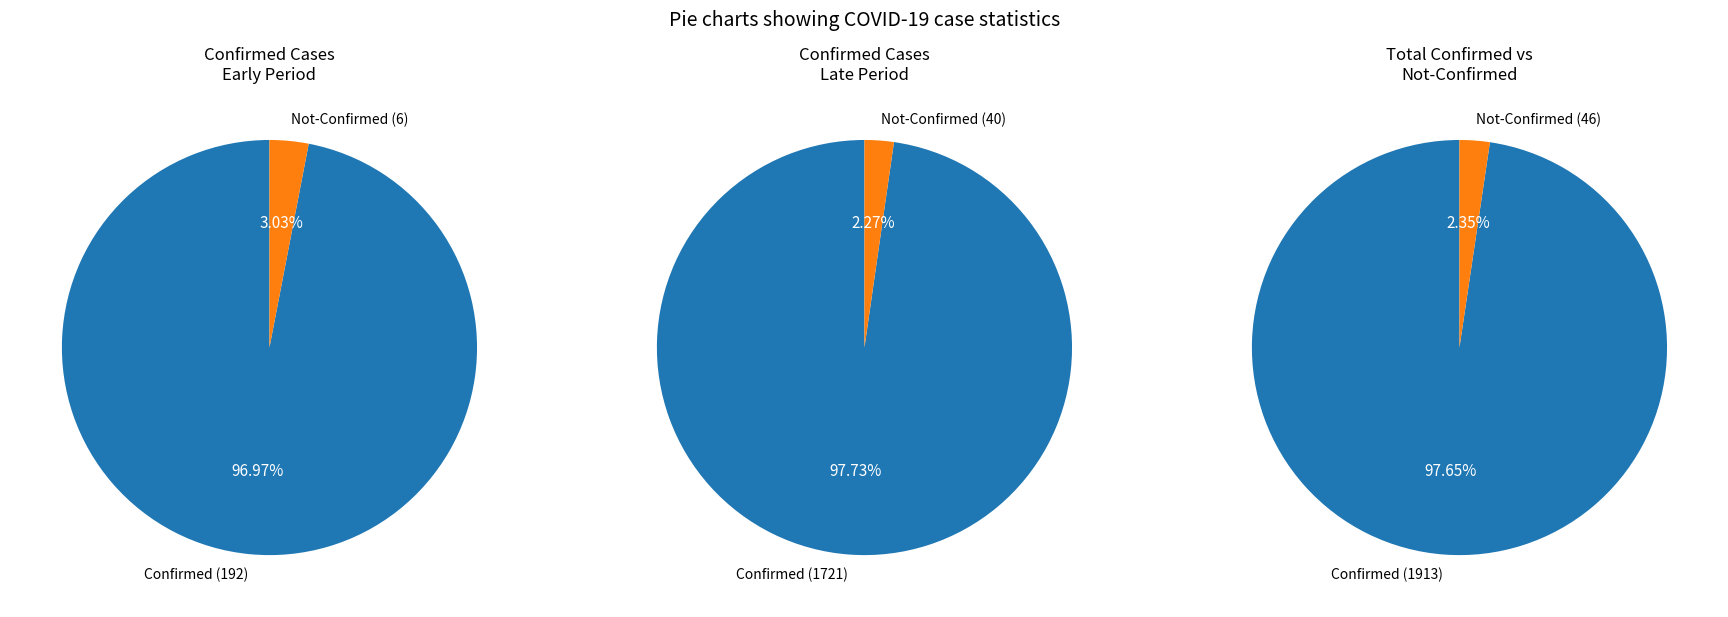

Combined, do 4 and 33 account for over 50%?

No